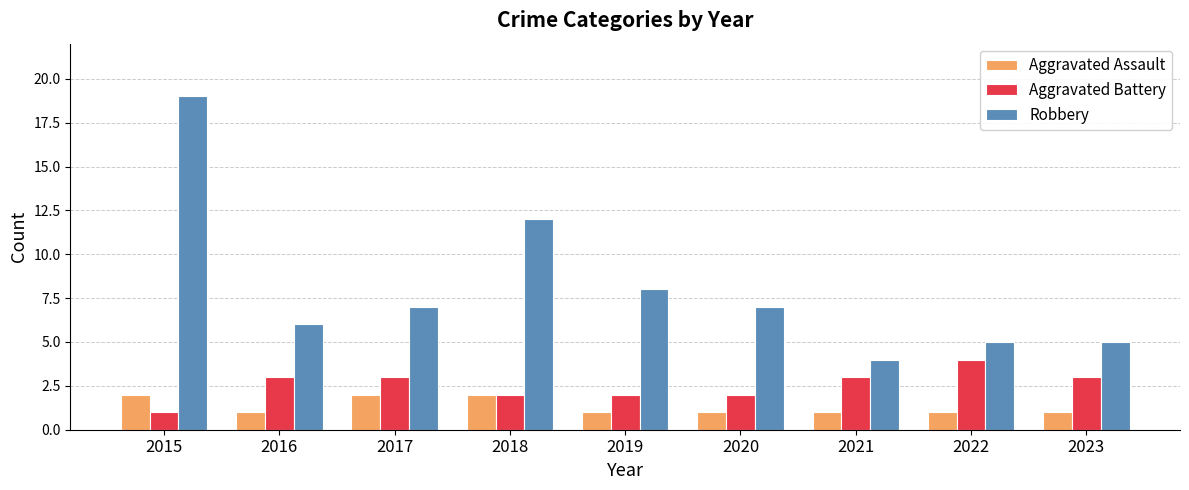

Reading right to left, what are all the values shown in this chart?

Aggravated Assault: 2023=1	2022=1	2021=1	2020=1	2019=1	2018=2	2017=2	2016=1	2015=2
Aggravated Battery: 2023=3	2022=4	2021=3	2020=2	2019=2	2018=2	2017=3	2016=3	2015=1
Robbery: 2023=5	2022=5	2021=4	2020=7	2019=8	2018=12	2017=7	2016=6	2015=19